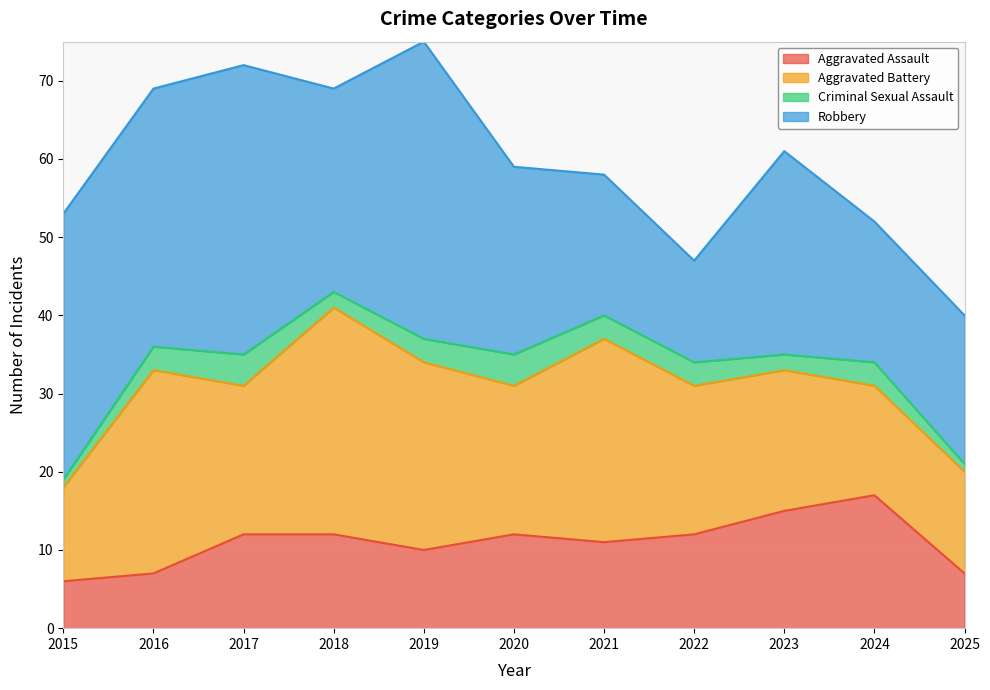

What is the smallest value displayed?

1